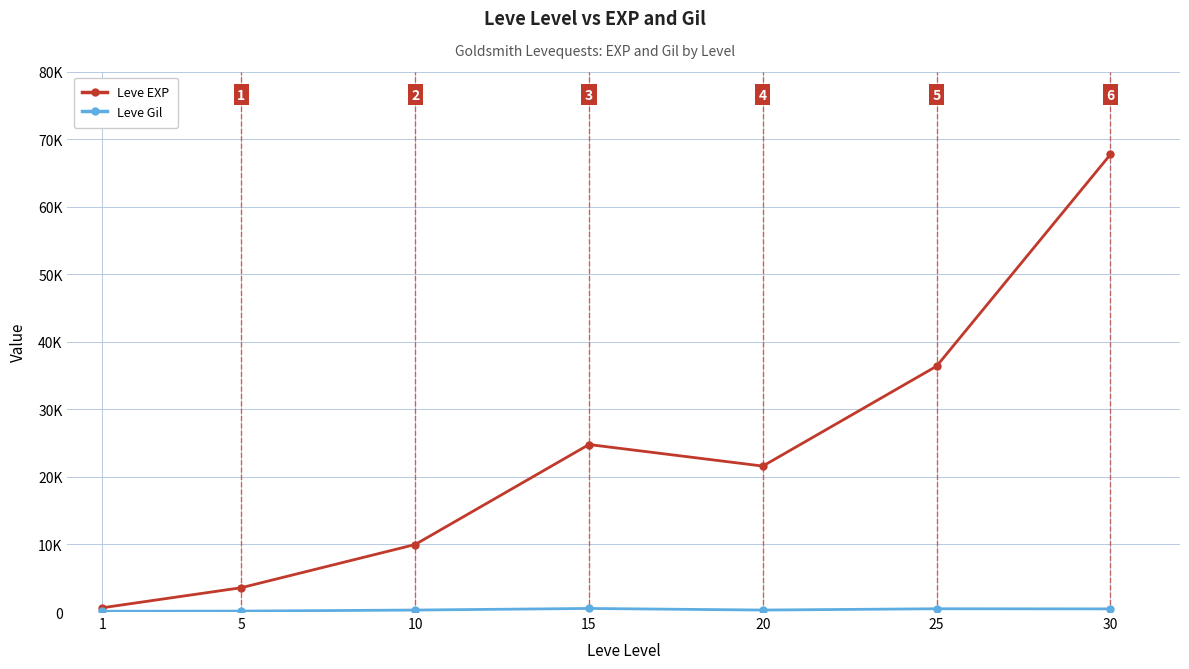

Does the chart have visible grid lines?

Yes